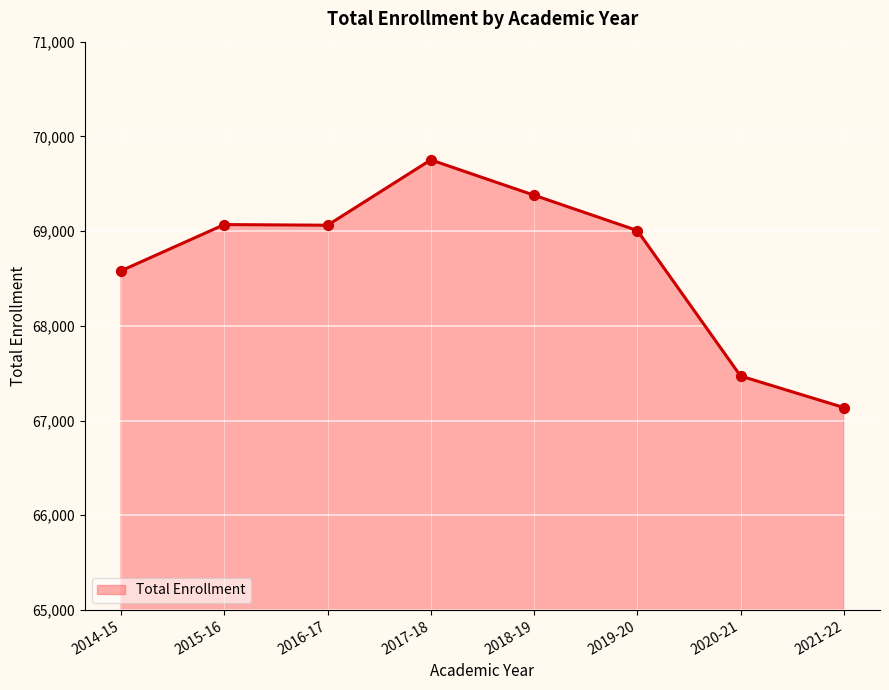

What is the ratio of the value at 2017-18 to the value at 2014-15?

1.0